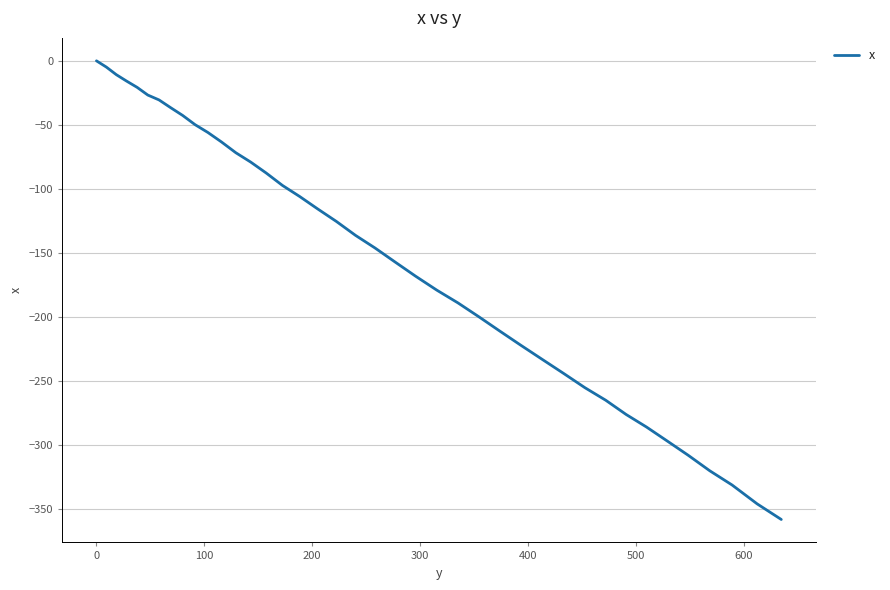

What is the smallest value displayed?

-357.8